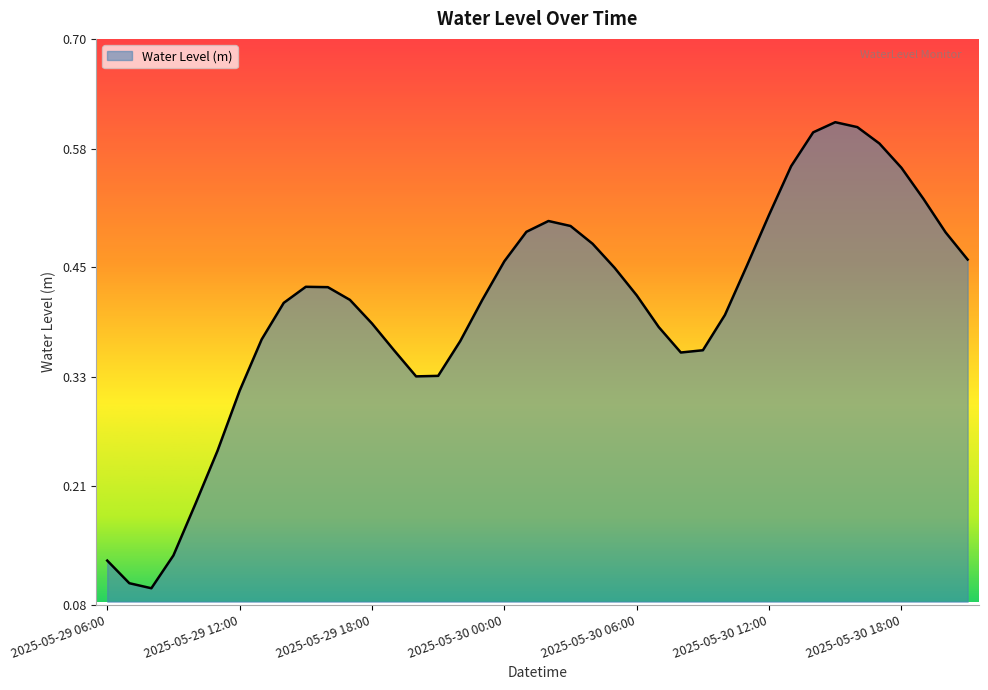

How many points are lower than both their immediate neighbors (excluding endpoints)?

3